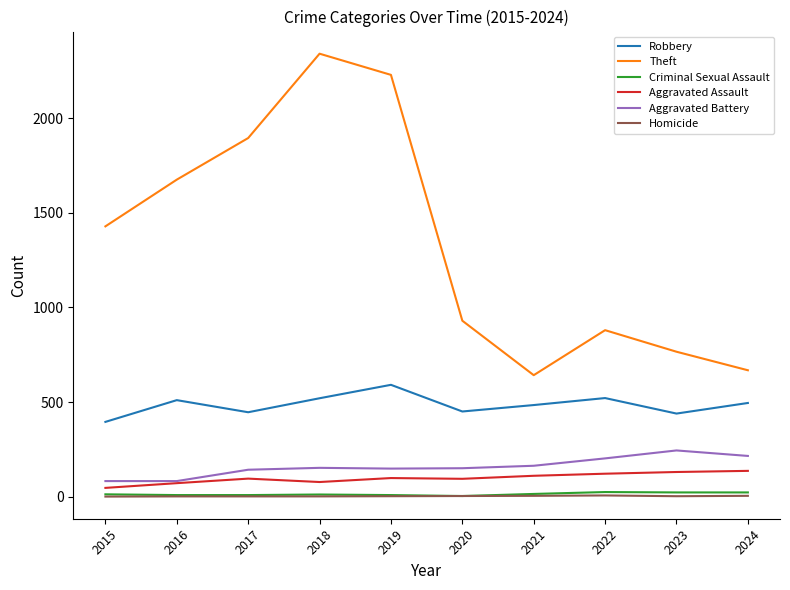

True or false: Criminal Sexual Assault has a value of 22 at 2024.

True